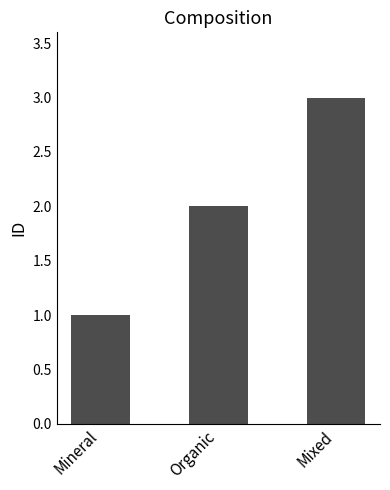

Rank the categories by value from highest to lowest.

Mixed, Organic, Mineral